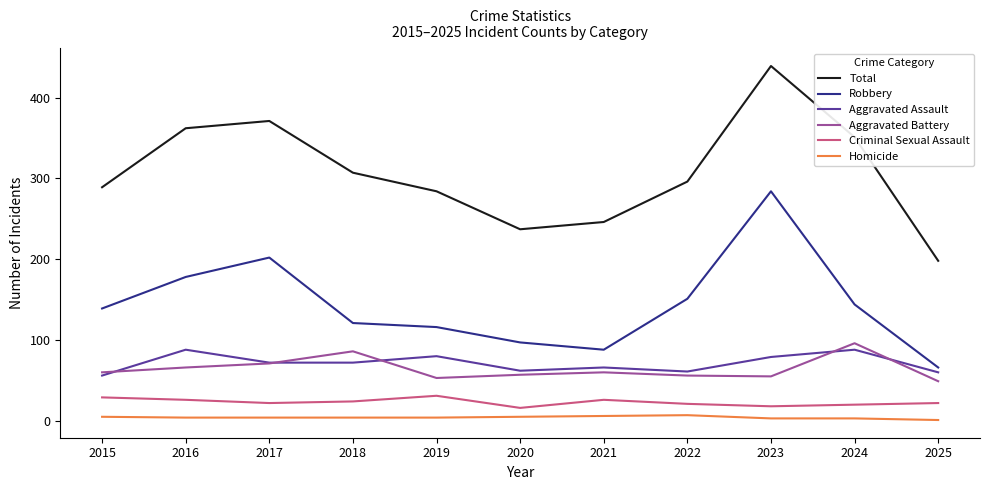

What is the lowest value of the Aggravated Assault series?

56